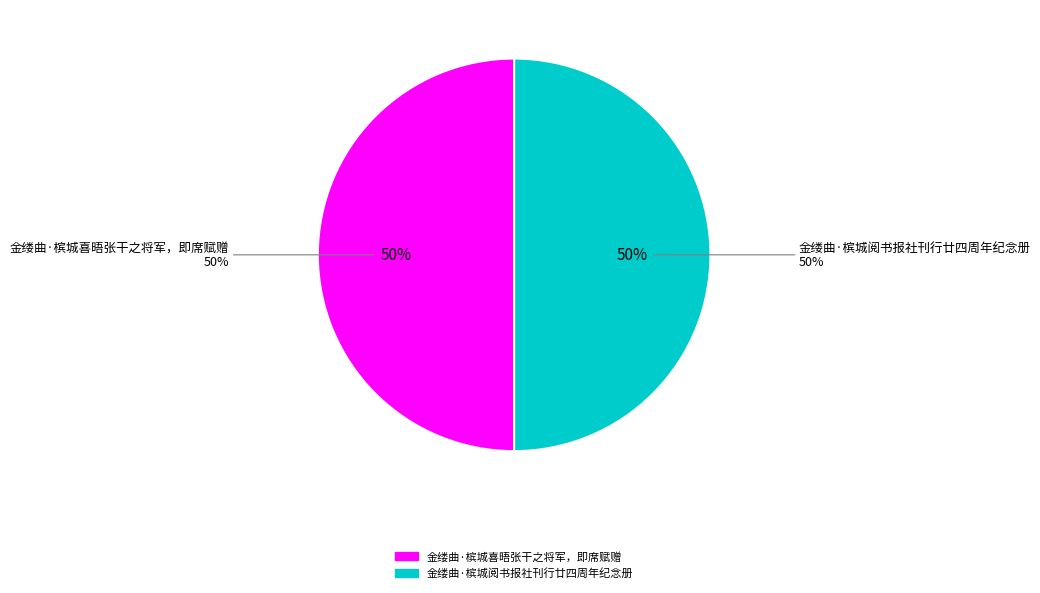

Which has a higher value, 金缕曲·槟城喜晤张干之将军，即席赋赠 or 金缕曲·槟城阅书报社刊行廿四周年纪念册?

金缕曲·槟城喜晤张干之将军，即席赋赠